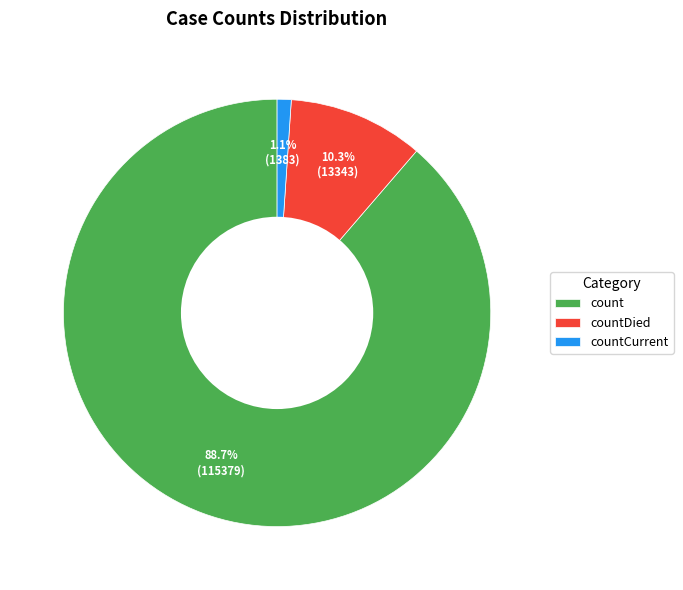

To the nearest percent, what is the average slice percentage?

33%